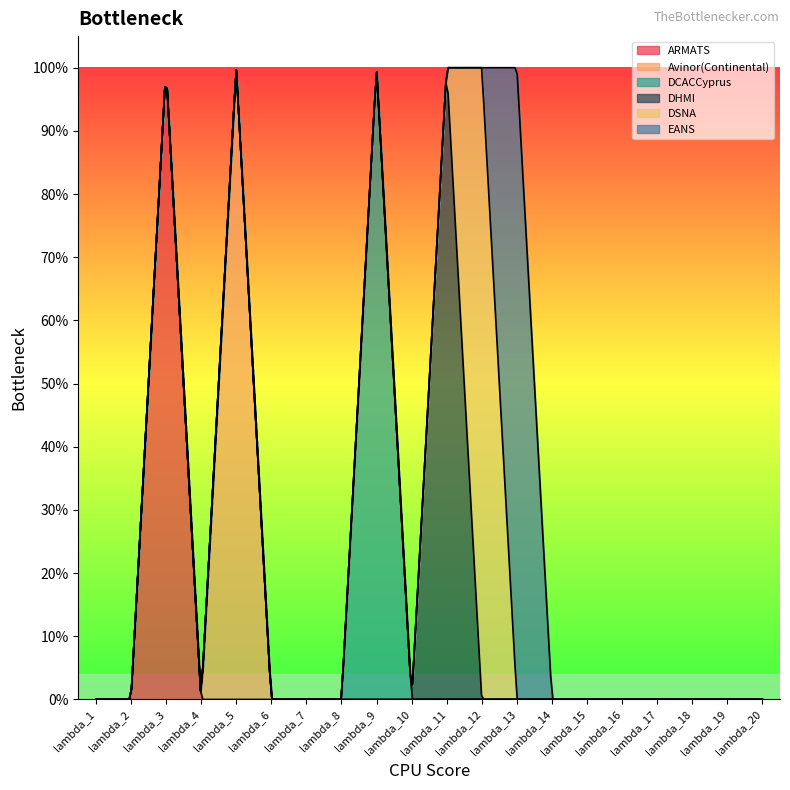

Rank the series at lambda_3 from lowest to highest value.

Avinor(Continental), DCACCyprus, DHMI, DSNA, EANS, ARMATS